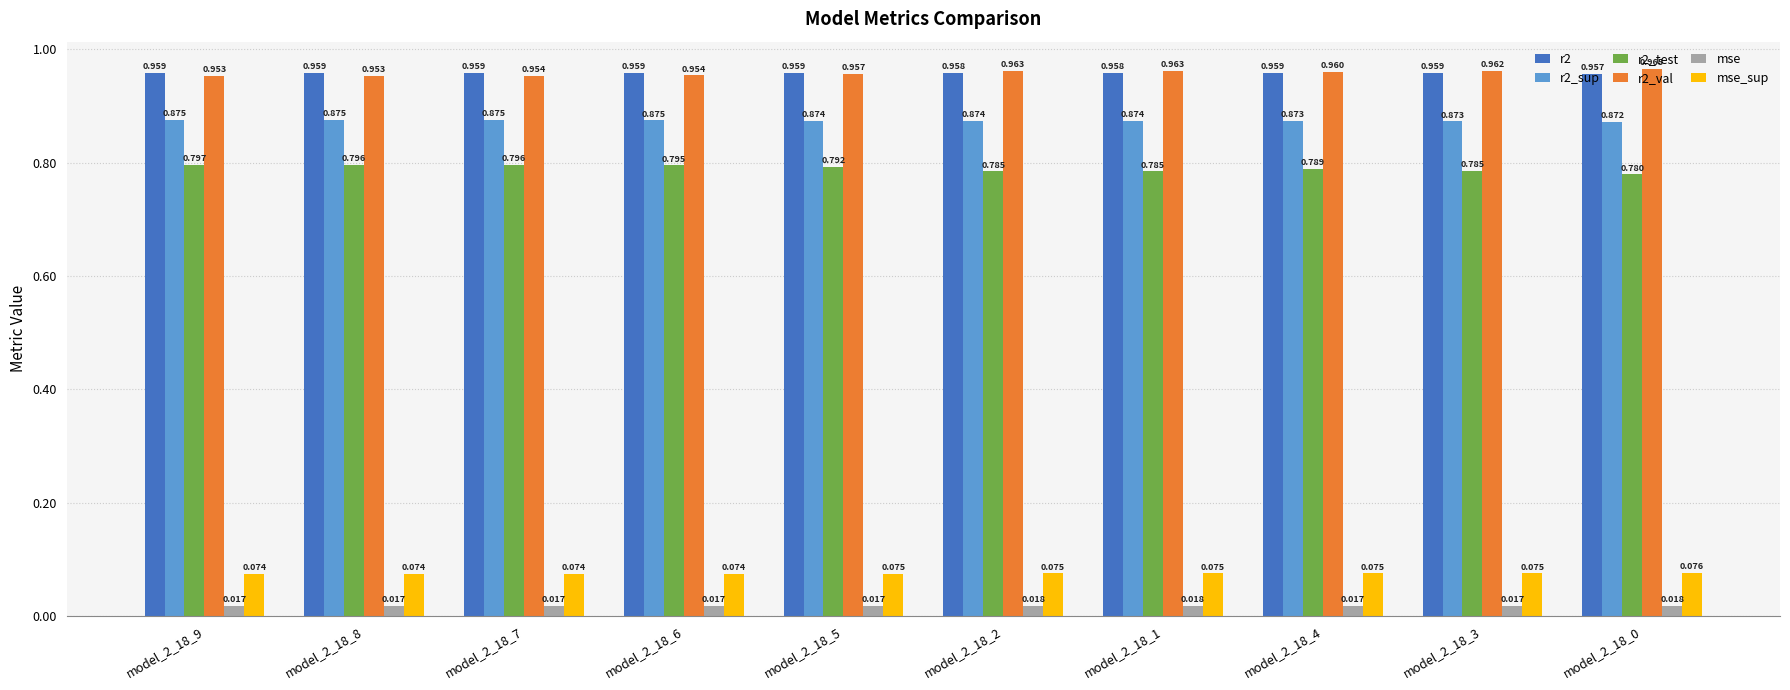

How many bars are there in total?

60